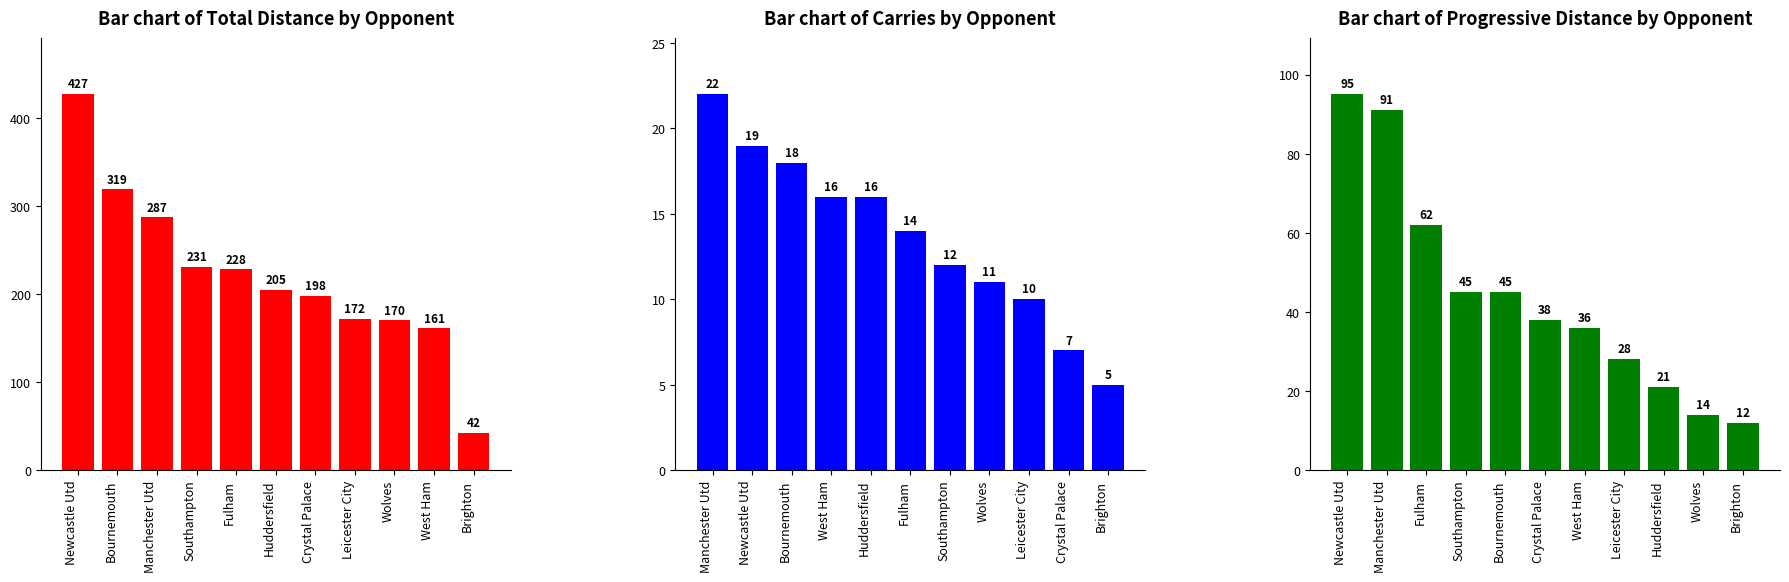

What are all the series names shown in the legend?

Bar chart of Total Distance by Opponent, Bar chart of Carries by Opponent, Bar chart of Progressive Distance by Opponent